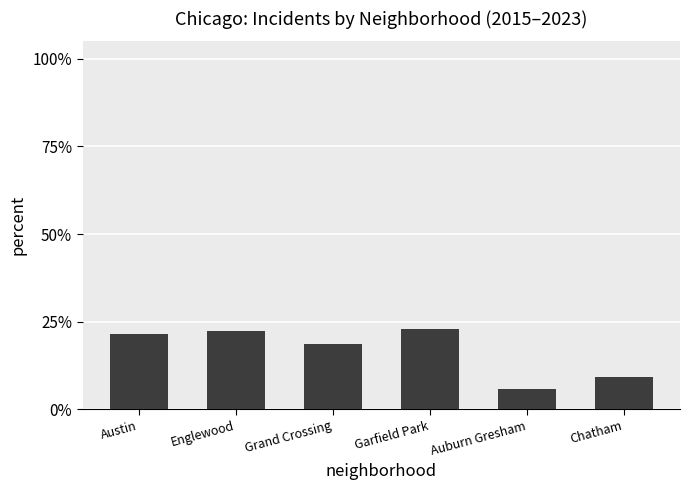

Reading left to right, transcribe all the data shown in this chart.

Austin=21.4	Englewood=22.2	Grand Crossing=18.5	Garfield Park=23.0	Auburn Gresham=5.7	Chatham=9.1